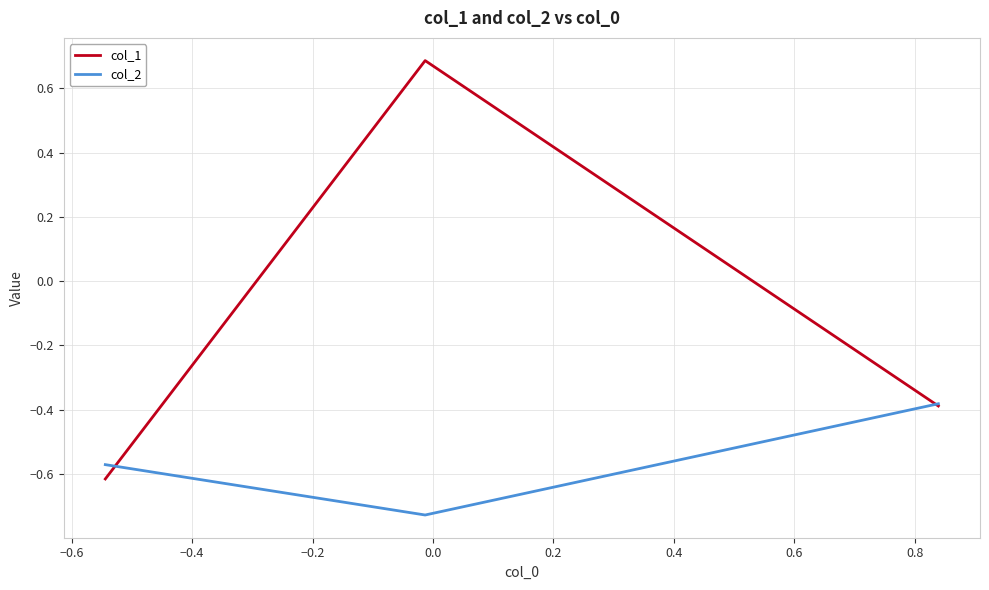

What is the highest value of the col_1 series?

0.7